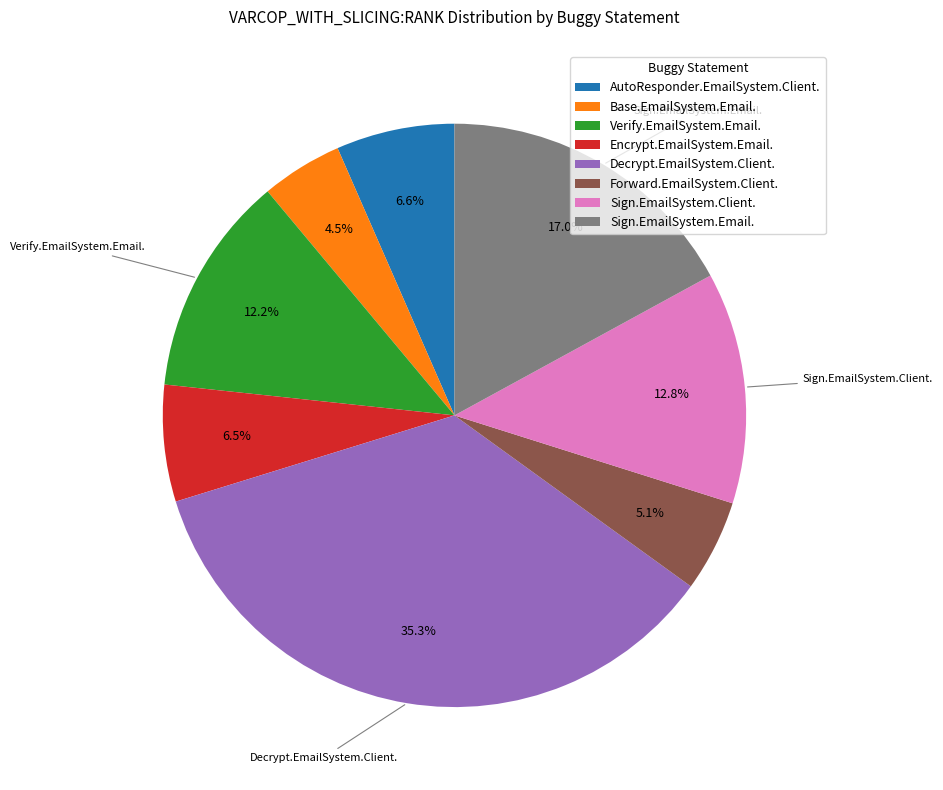

What is the smallest slice in the pie chart?

Base.EmailSystem.Email.